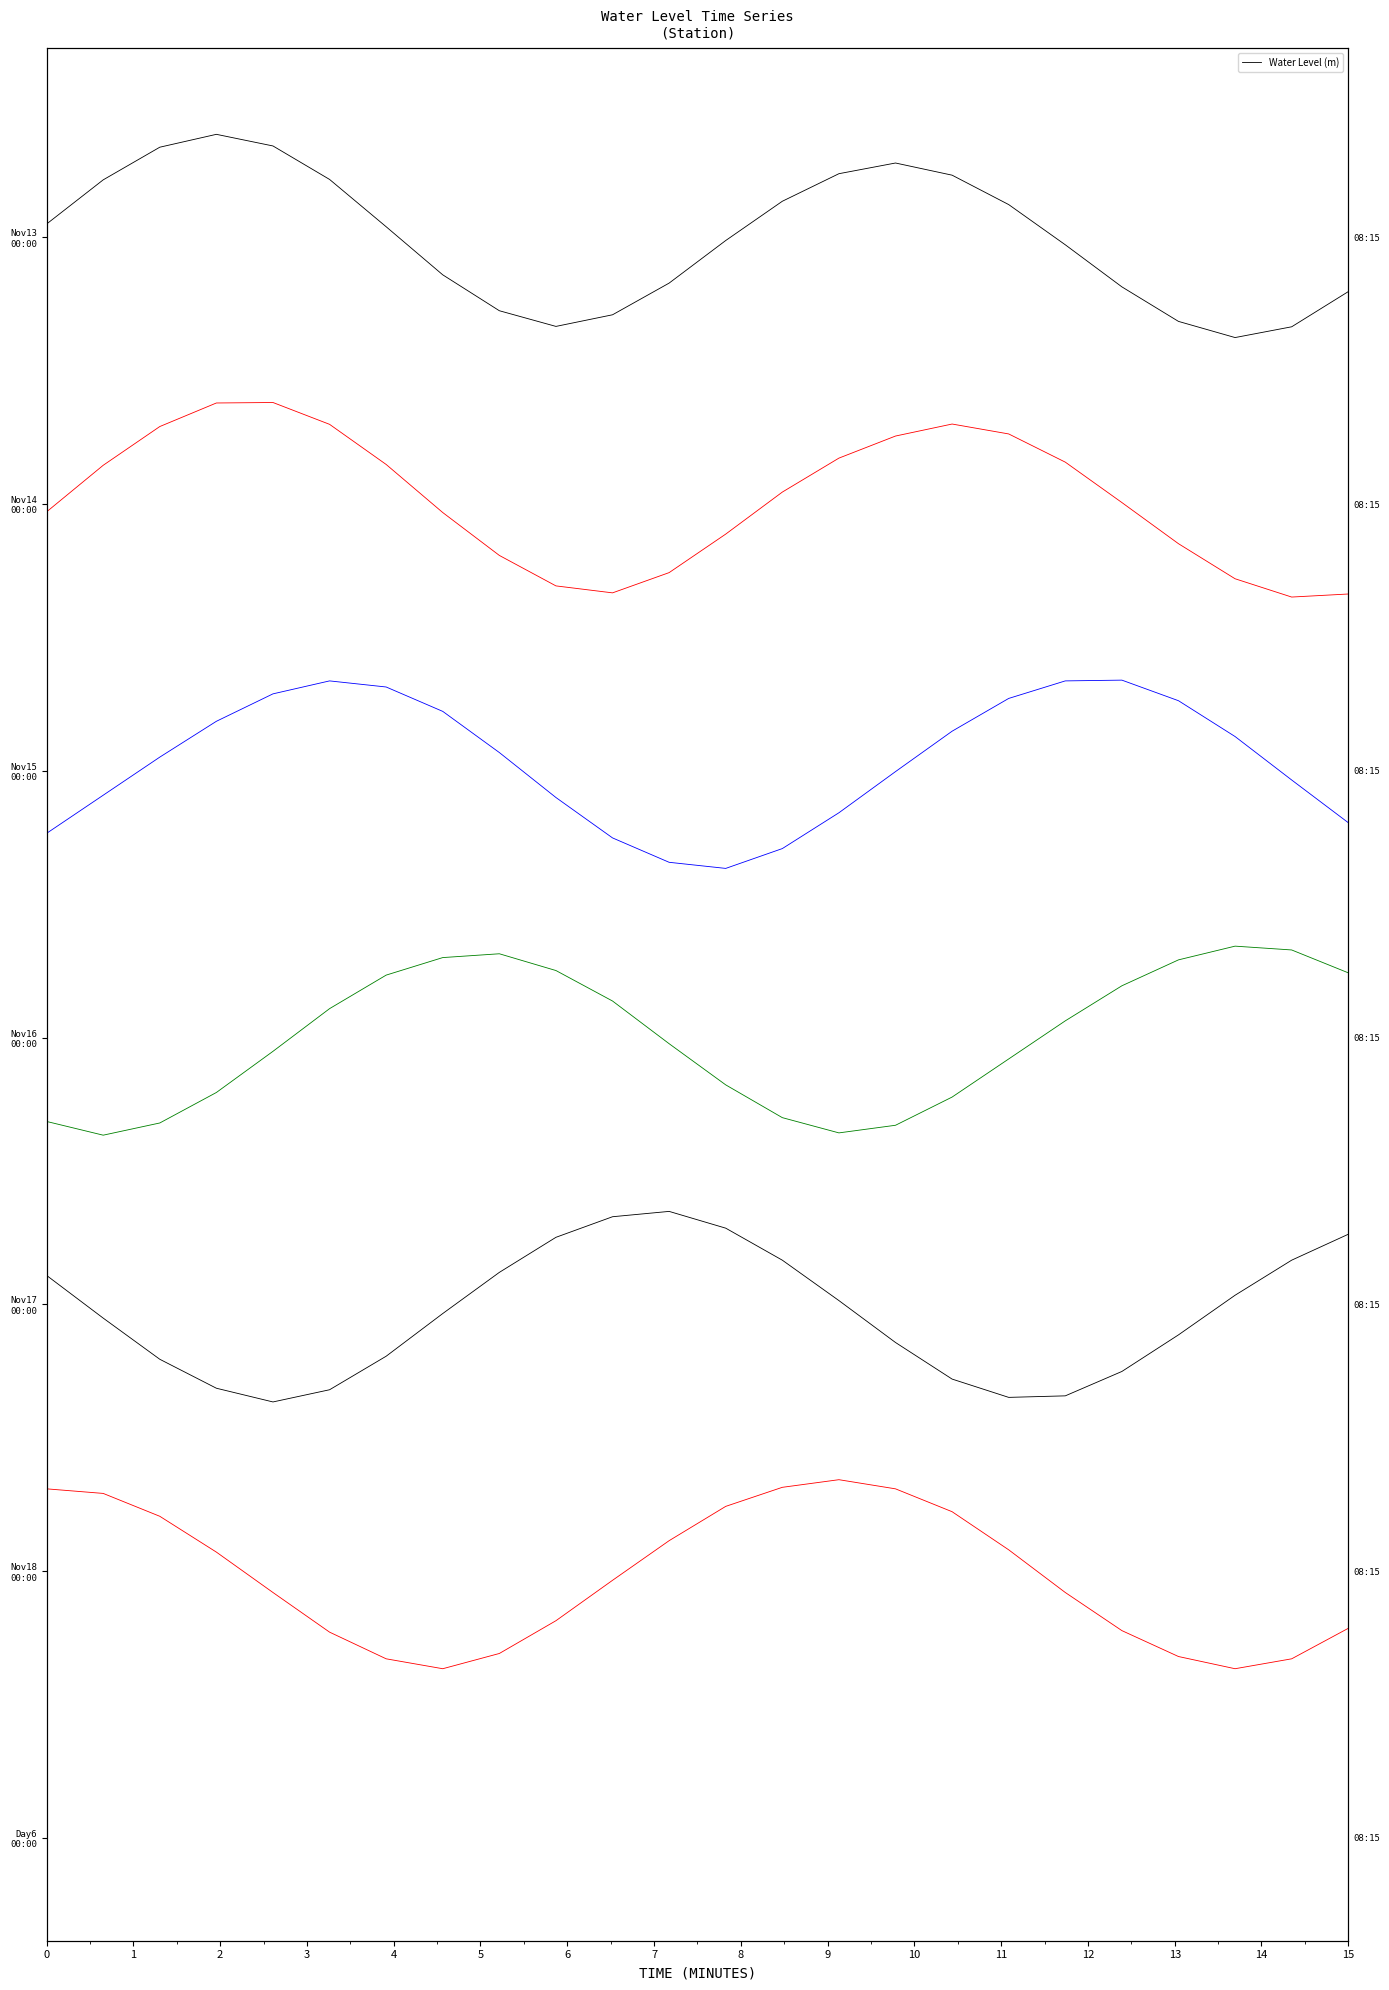

How many interior local peaks (higher than both neighbors) does the data have?

2